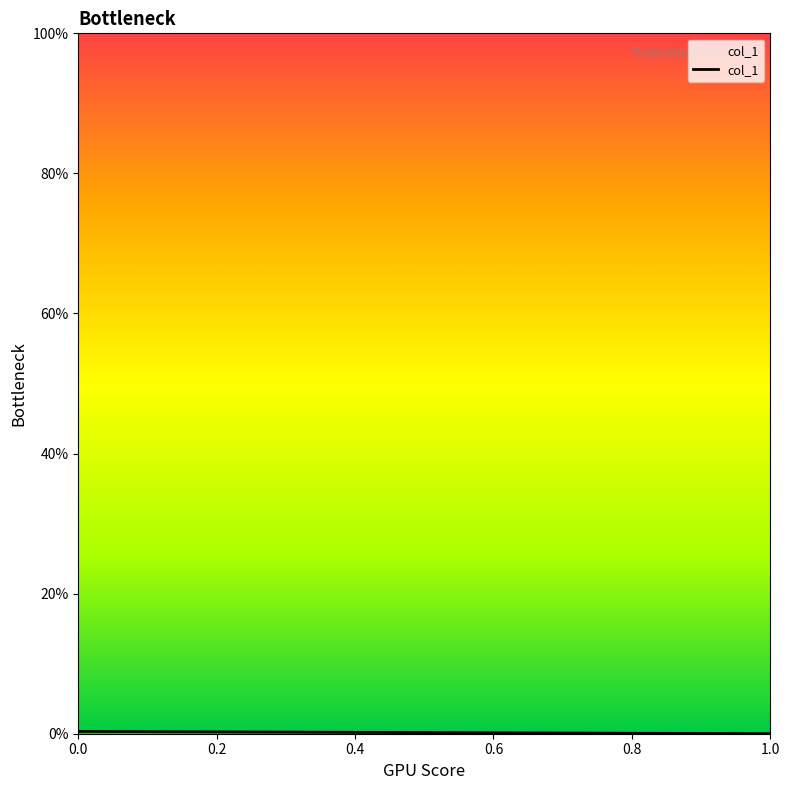

Rank the categories by value from lowest to highest.

1.0, 0.0